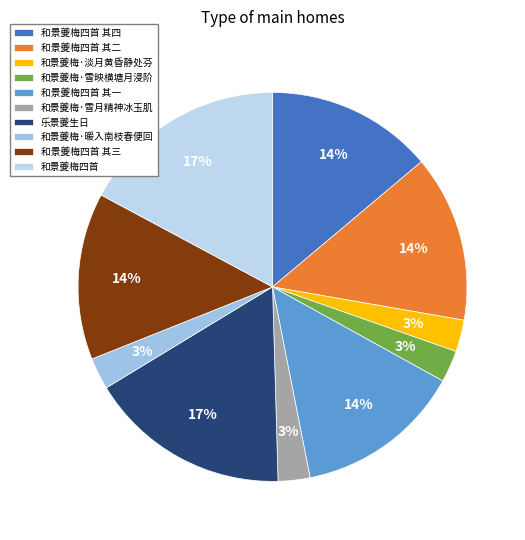

Between 和景夔梅四首 其四 and 和景夔梅四首, which is larger?

和景夔梅四首